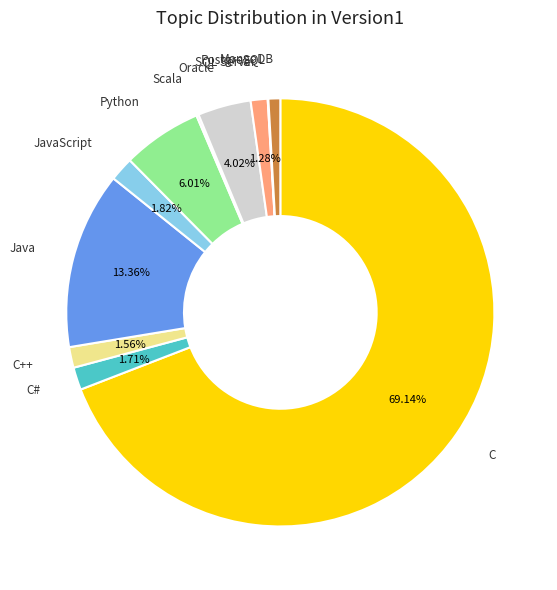

The Java slice represents 13% of the pie. True or false?

True